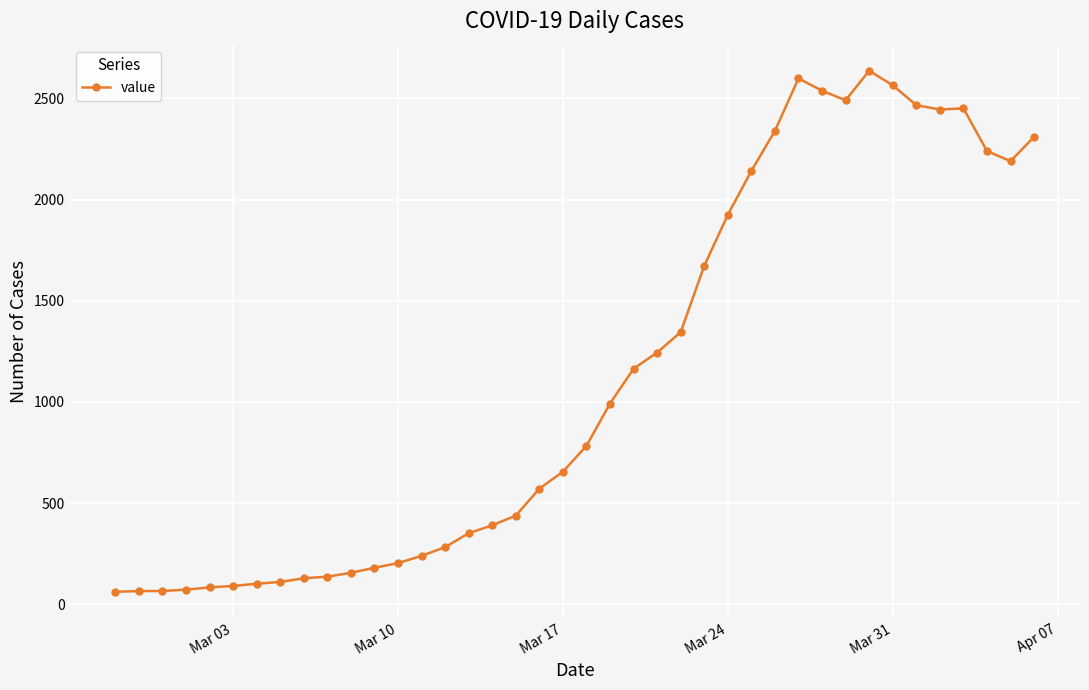

What is the sum of all values?

44916